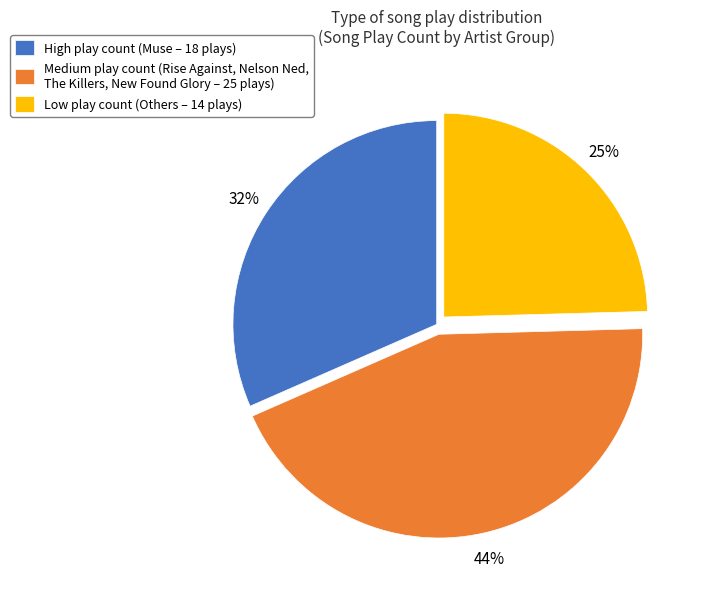

Is the sum of Low play count (Others – 14 plays) and High play count (Muse – 18 plays) greater than half?

Yes